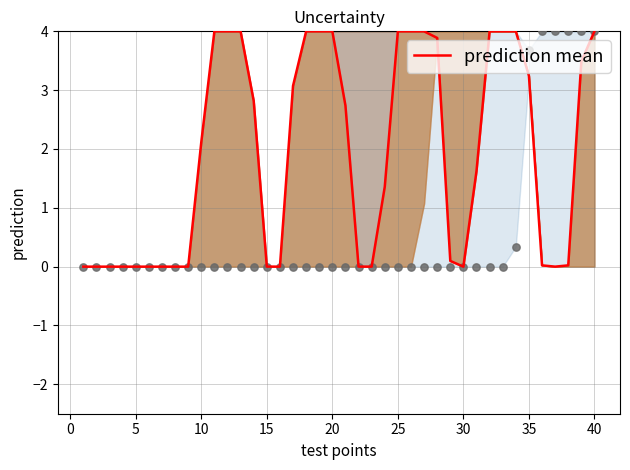

Between 35 and 34, which is larger?

34